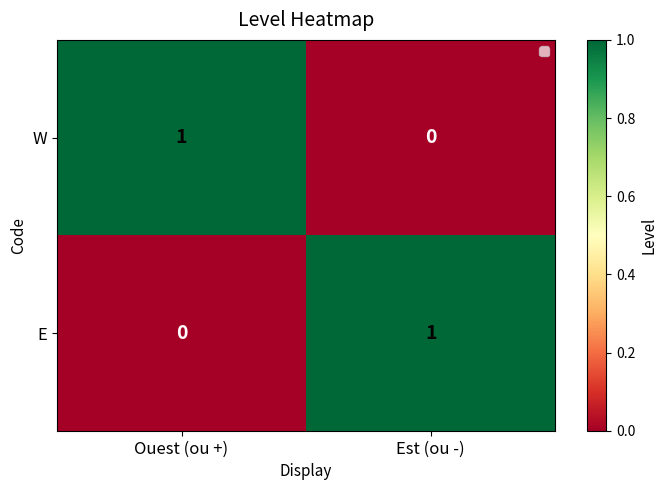

List the labels in order of W value, smallest first.

Est (ou -), Ouest (ou +)